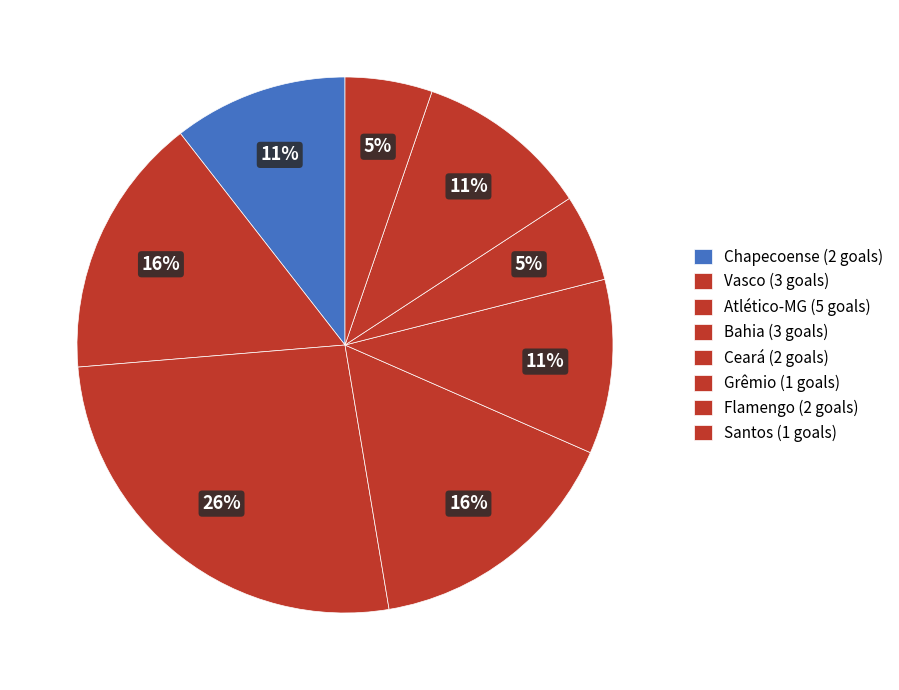

Count the number of slices in the pie.

8